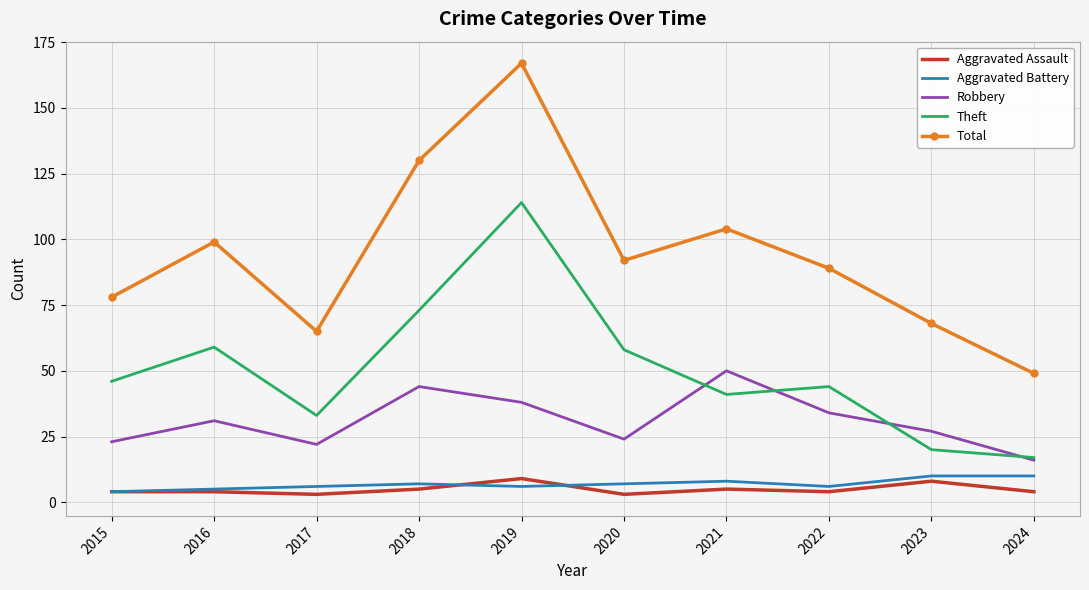

What is the sum of all Aggravated Assault values?

49